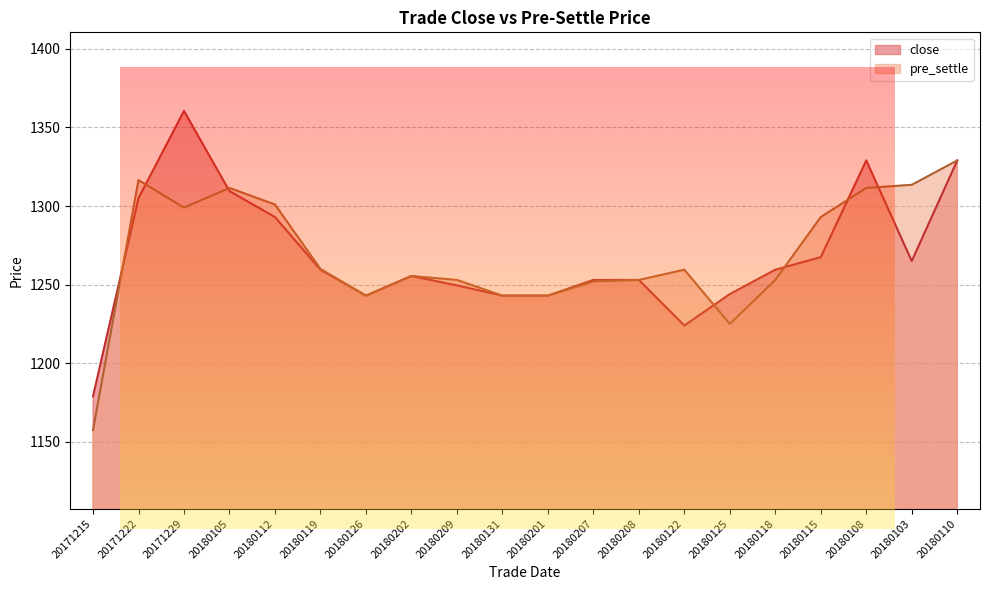

How many interior local peaks does the pre_settle series have?

4